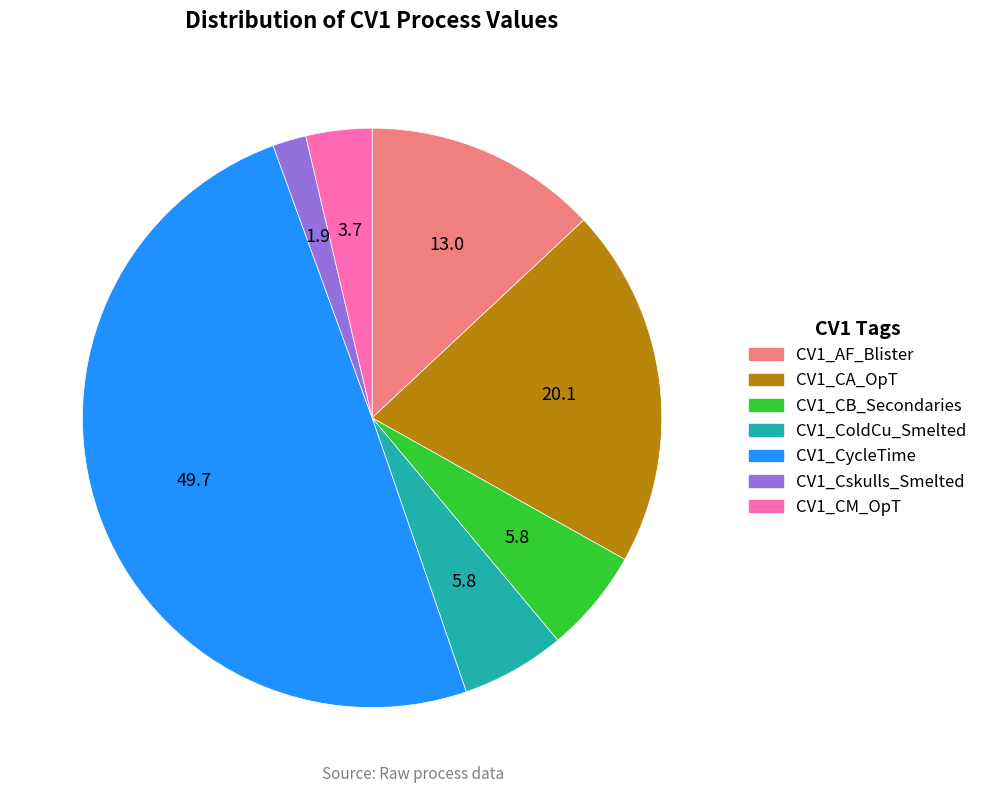

What is the ratio of the value at CV1_CycleTime to the value at CV1_CM_OpT?

13.5